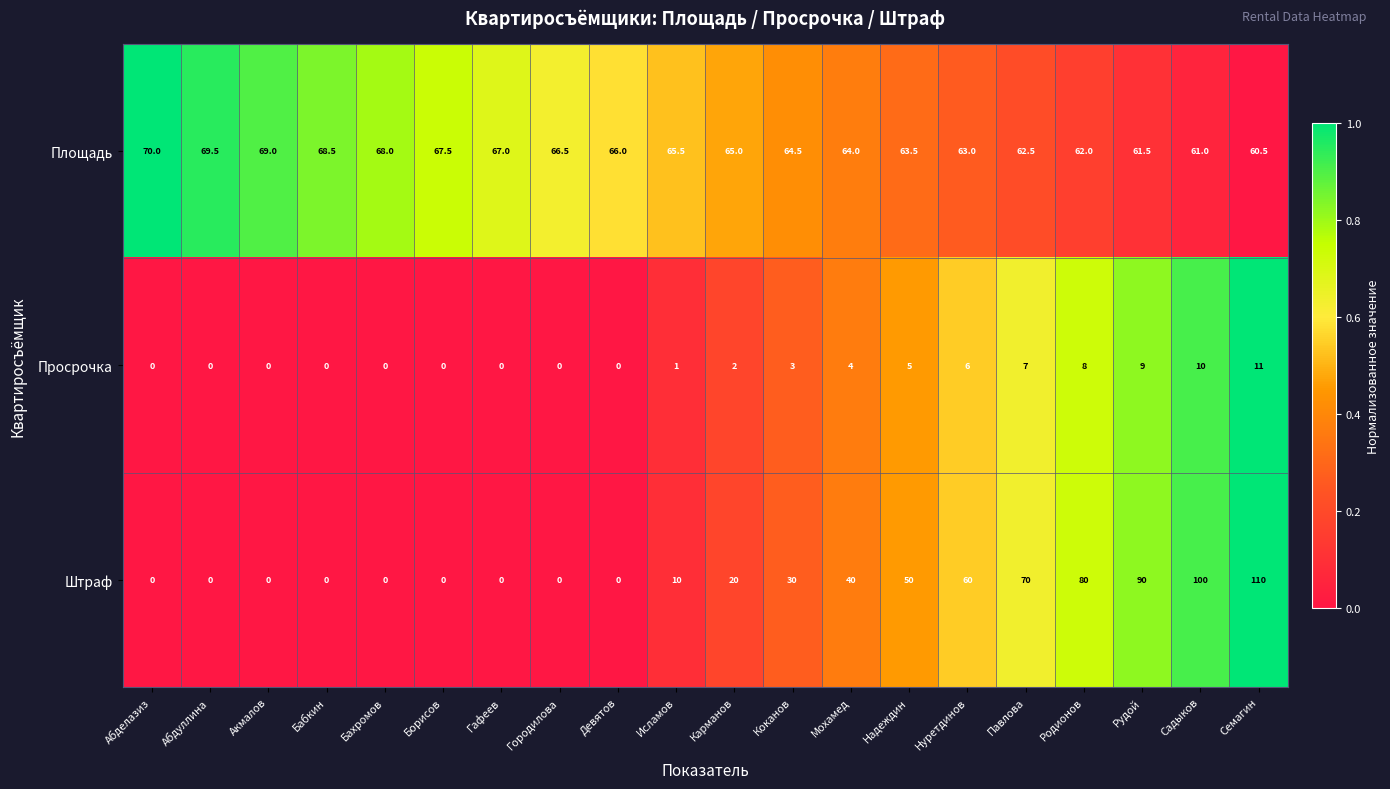

Which label corresponds to the largest value in the chart?

Семагин